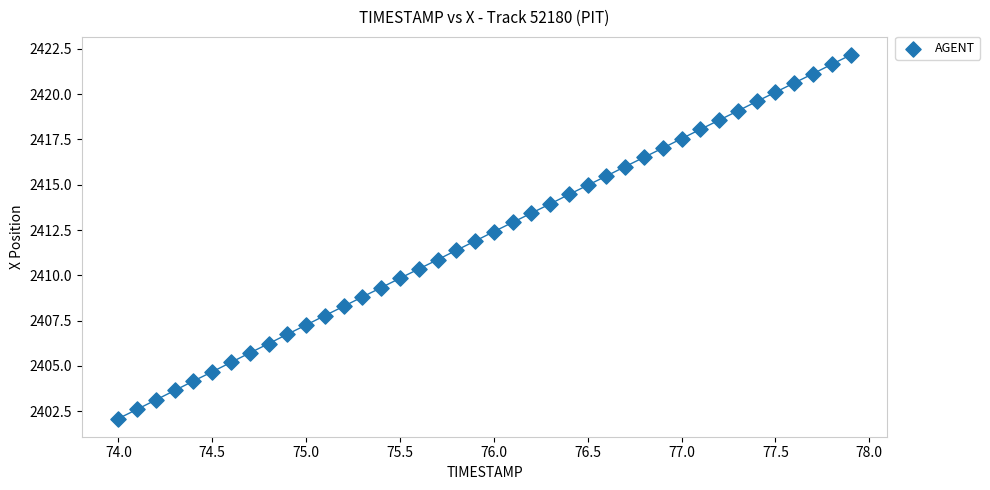

What is the range of X values (max minus min)?

3.9